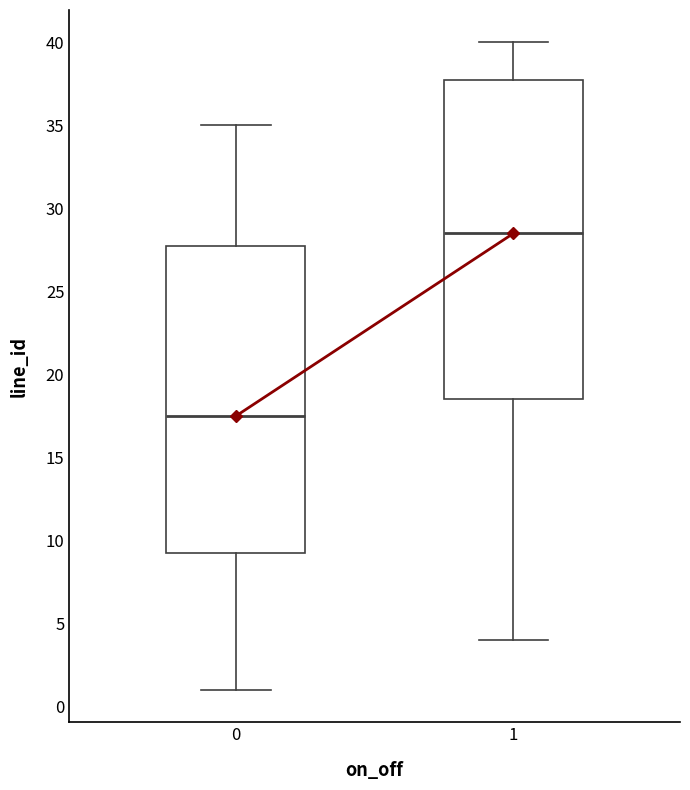

Which box's median line is the highest?

1